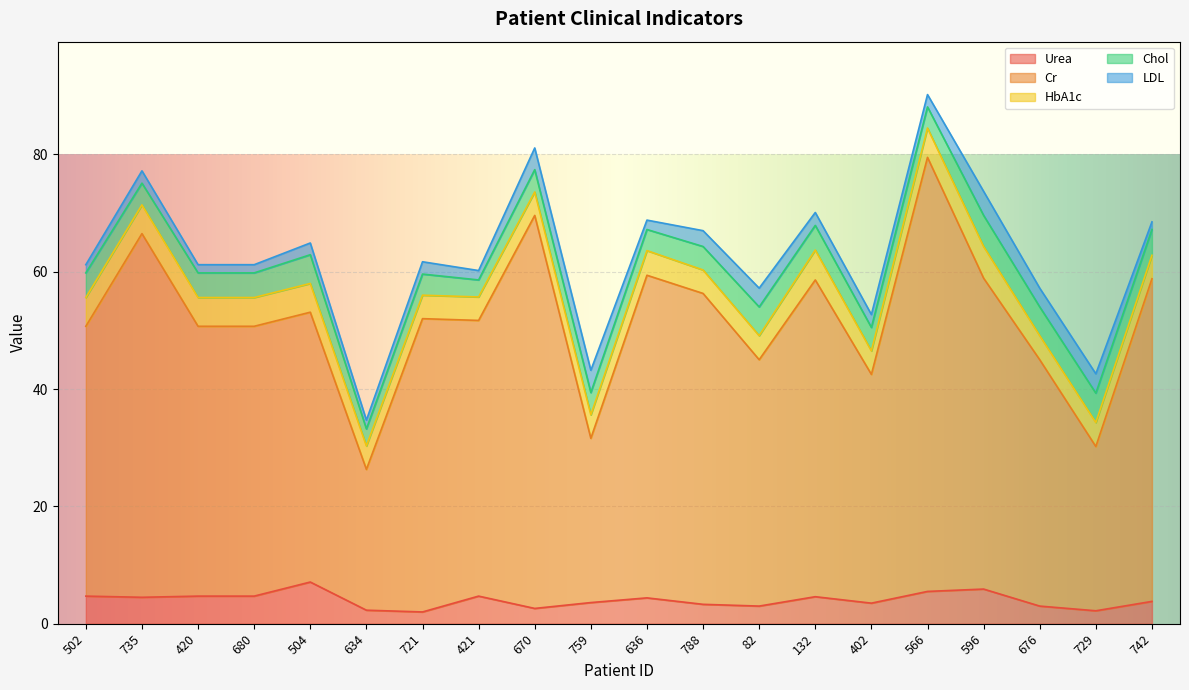

List the series in order of their peak value, highest first.

Cr, Urea, HbA1c, Chol, LDL